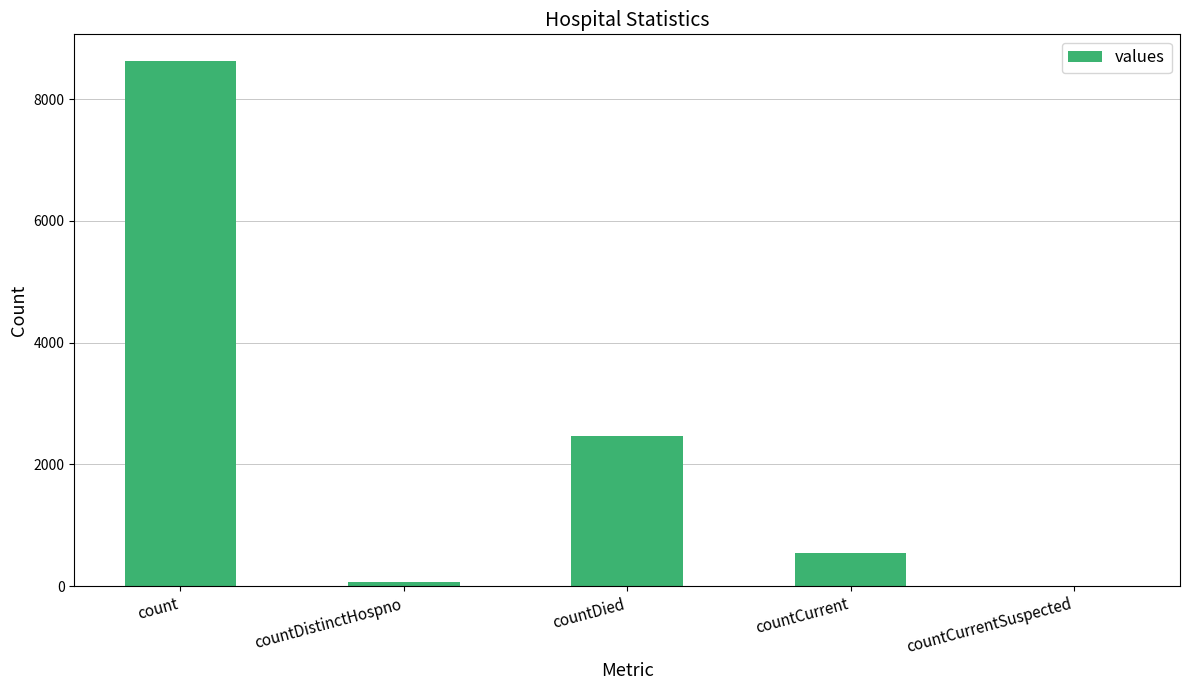

True or false: the data shows 8633 at count.

True